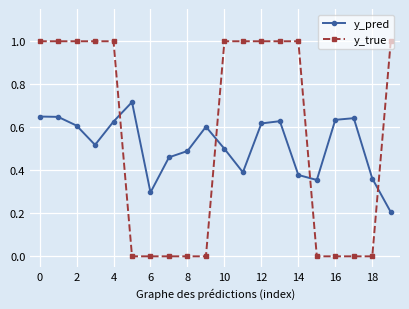

Rank the series by their average value, from lowest to highest.

y_pred, y_true